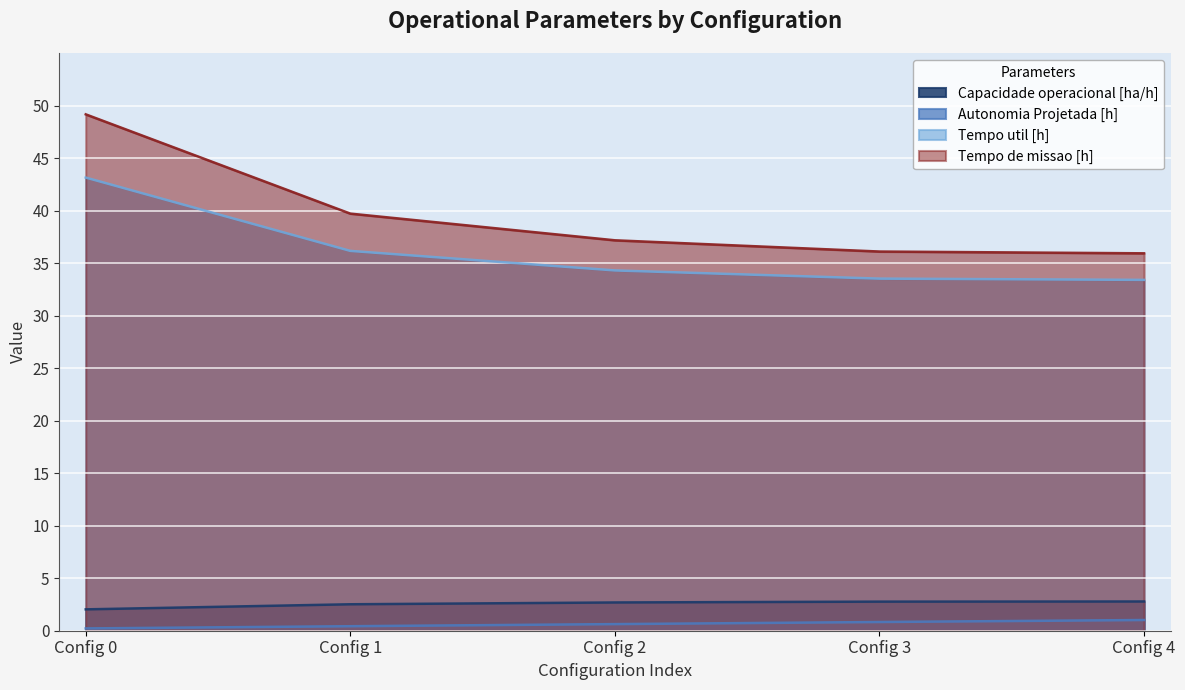

Which series has the largest range (max minus min)?

Tempo de missao [h]